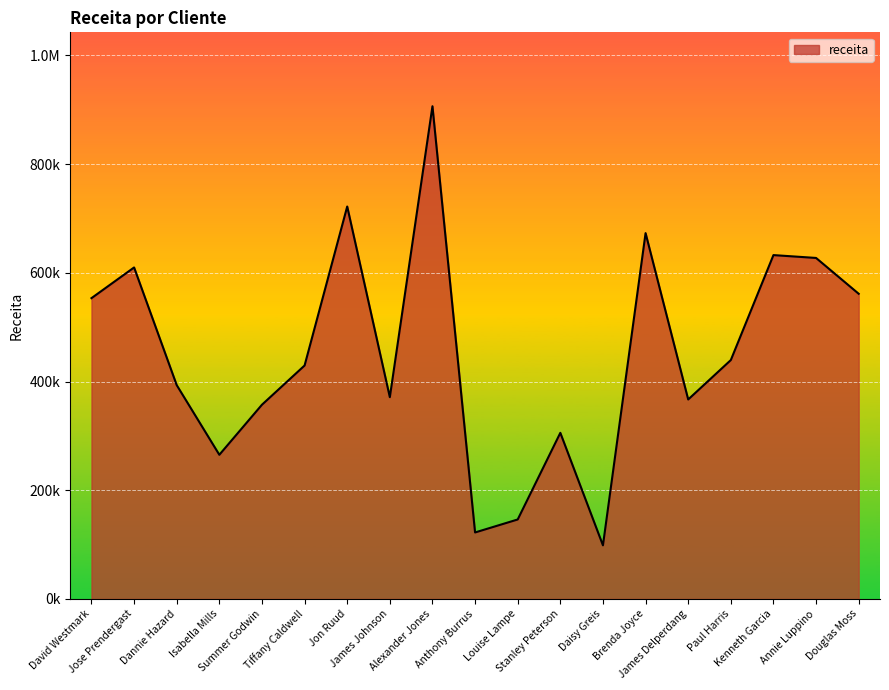

Read the value at Summer Godwin.

357351.7